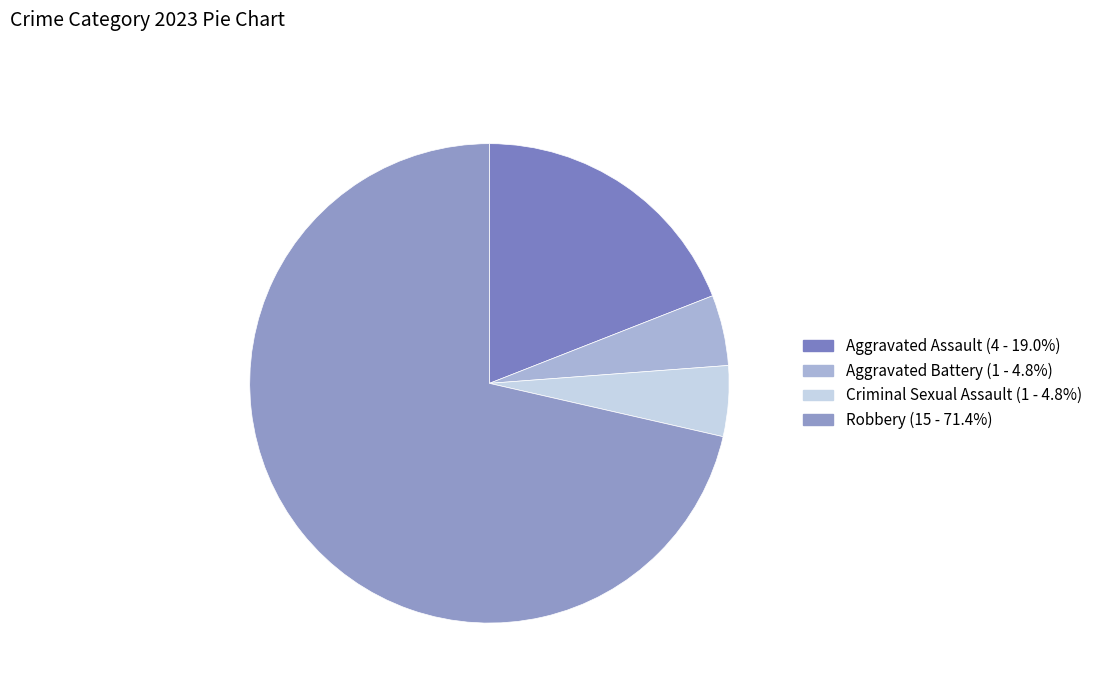

Is the sum of Aggravated Battery and Aggravated Assault greater than half?

No